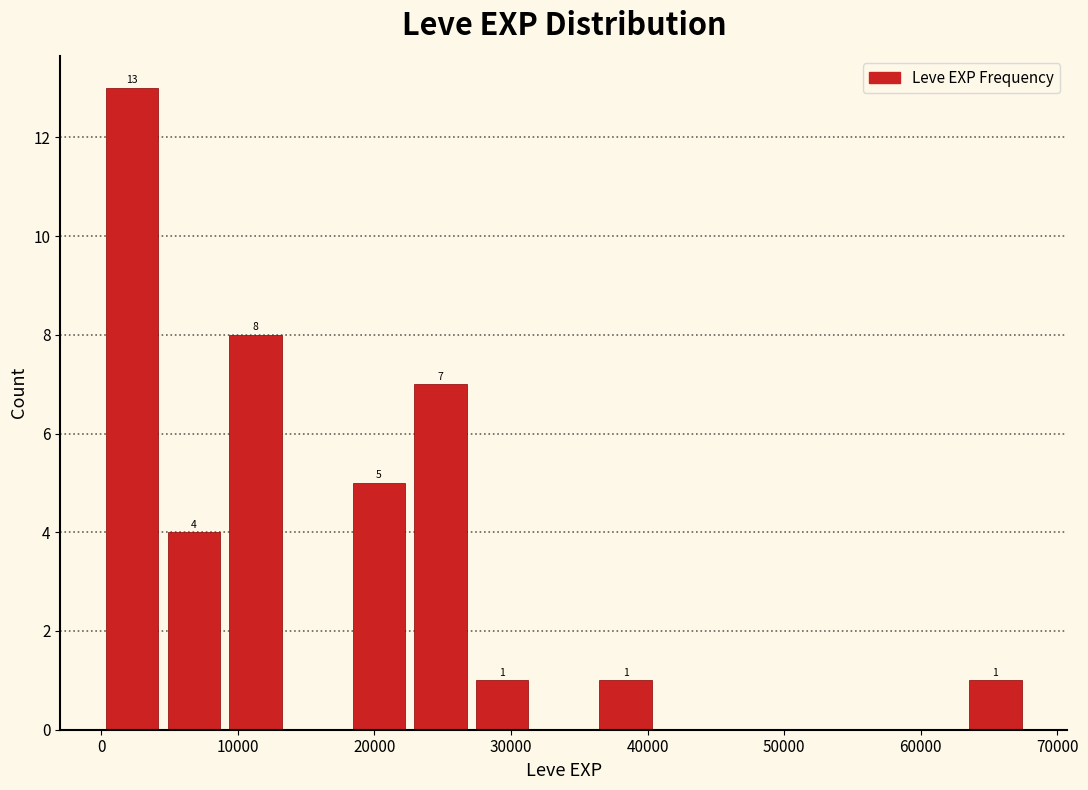

Over which range of the x-axis is the bar tallest?

0 to 5000